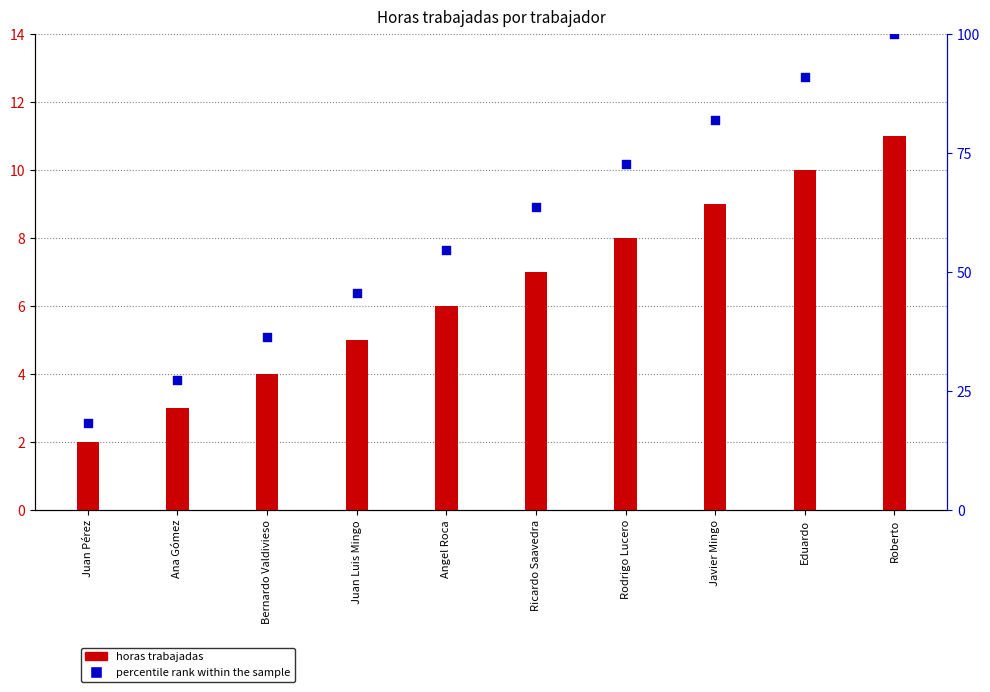

Which series has the largest total across all categories?

percentile rank within the sample